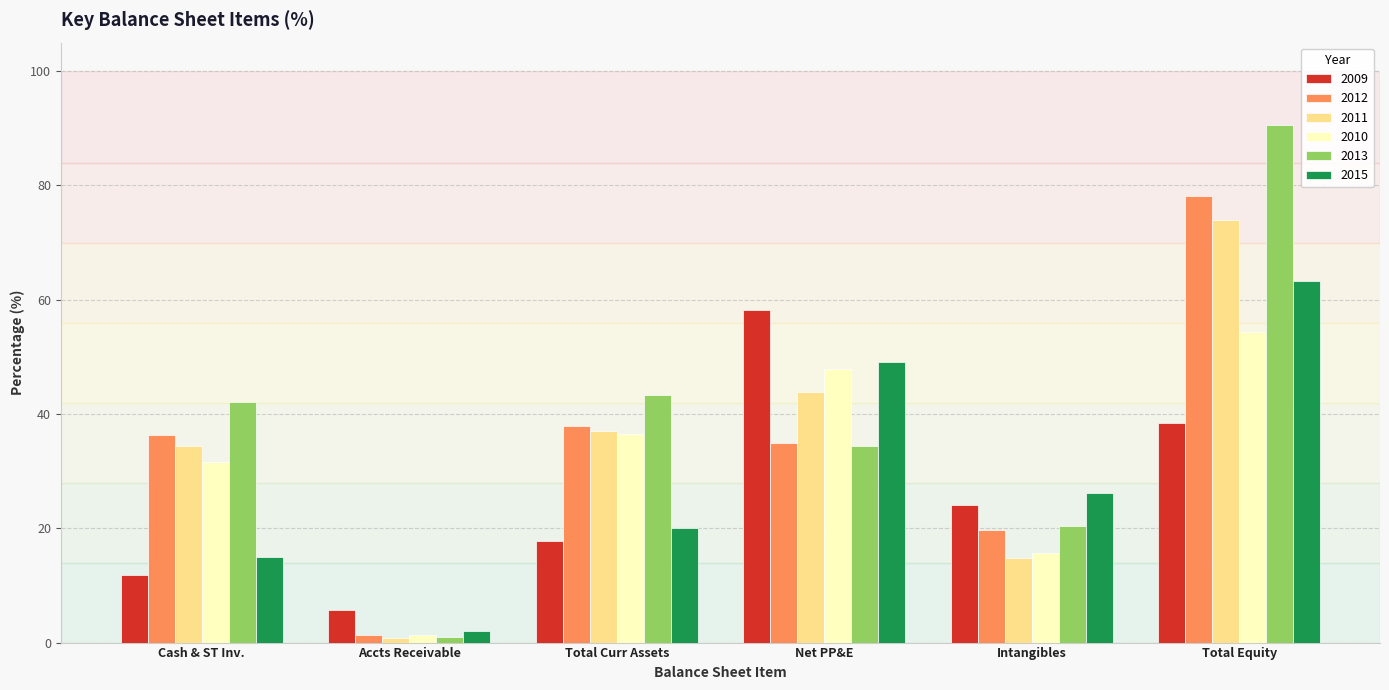

How many bars are there in total?

36